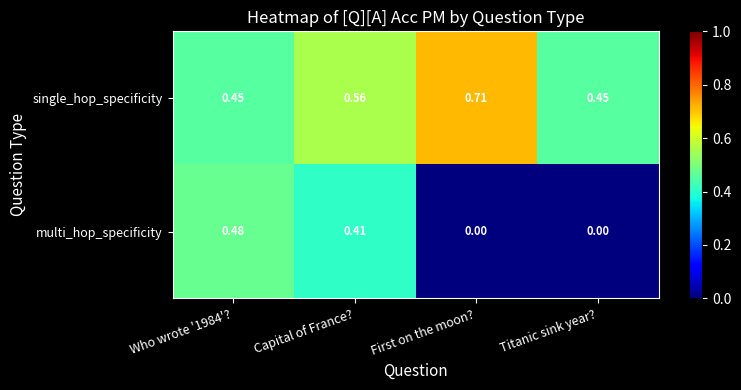

At which category does the chart reach its peak across all series?

First on the moon?